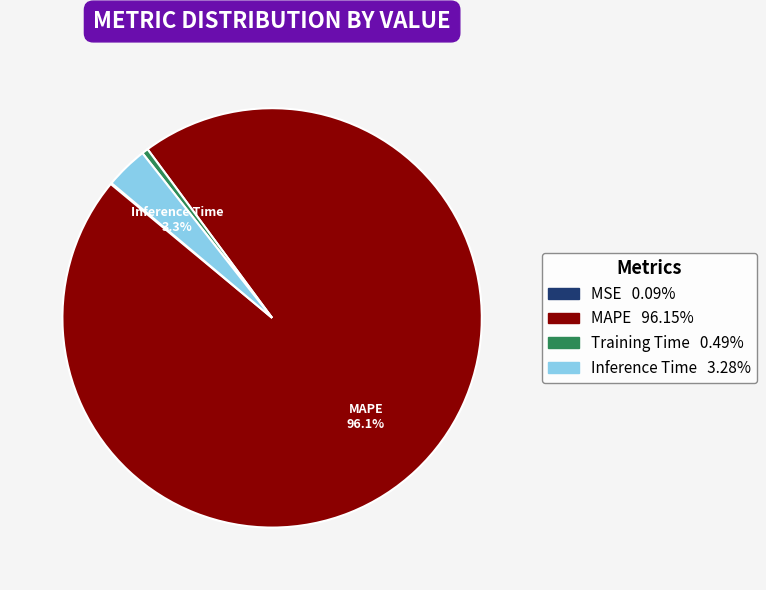

To the nearest percent, what is the difference between the largest and smallest slice percentages?

96%